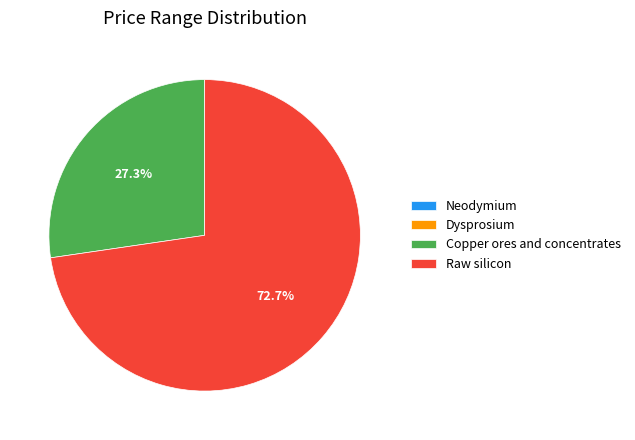

Is Raw silicon the majority of the pie?

Yes